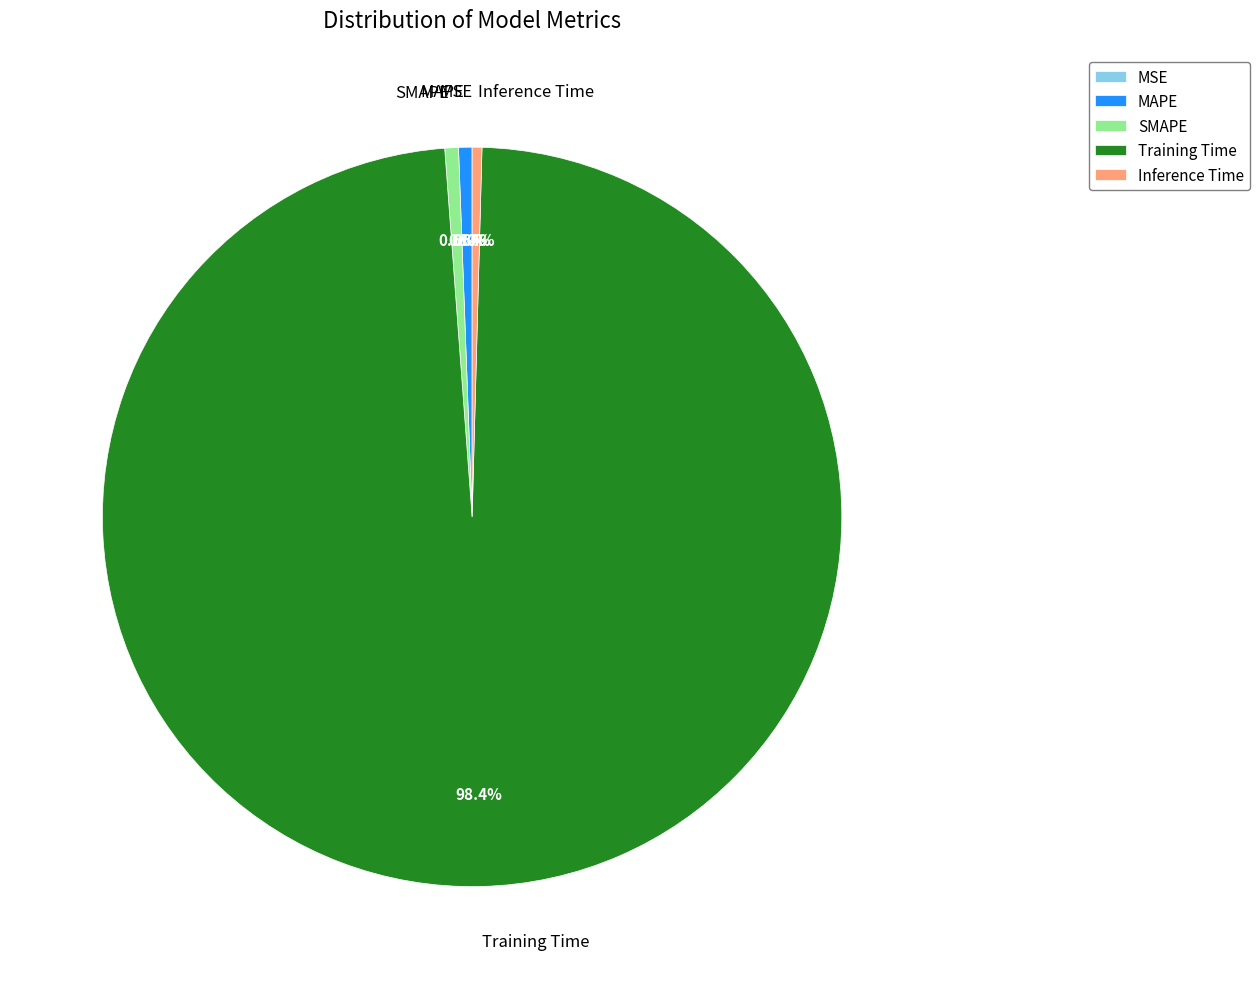

What is the largest slice in the pie chart?

Training Time